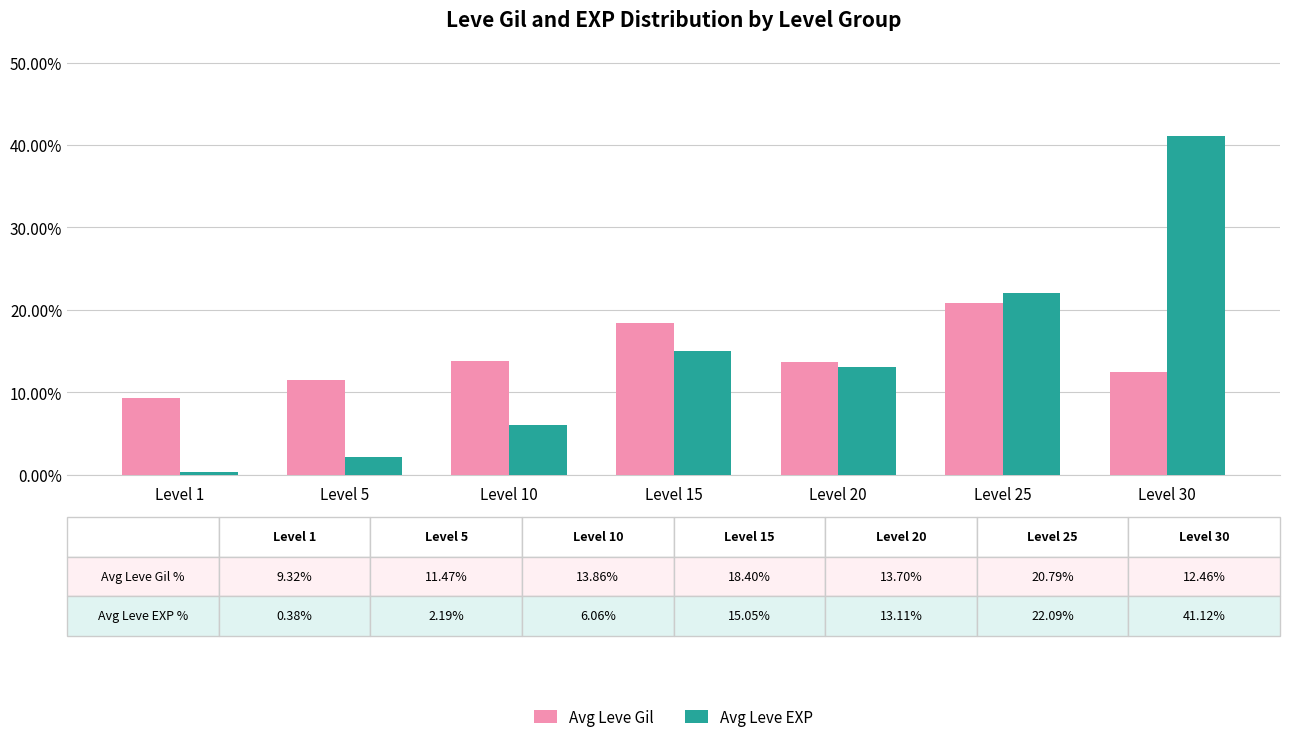

What value does the Avg Leve Gil series have at Level 30?

12.5